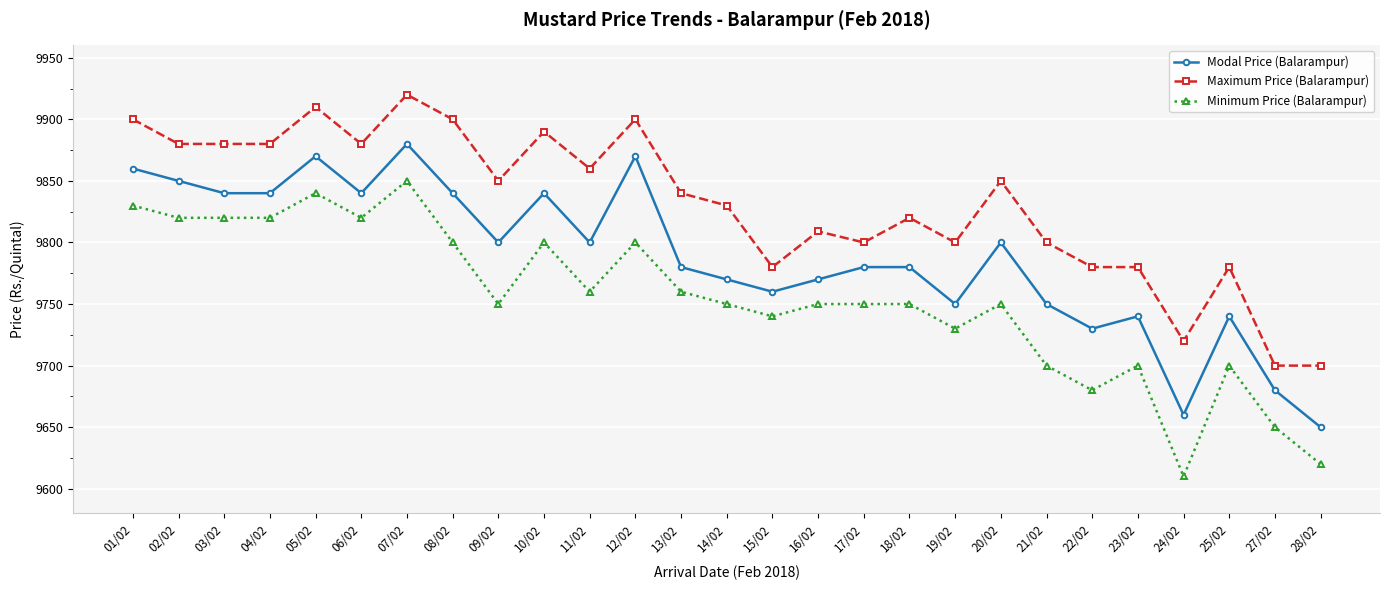

True or false: Modal Price (Balarampur) and Maximum Price (Balarampur) intersect in this chart.

False